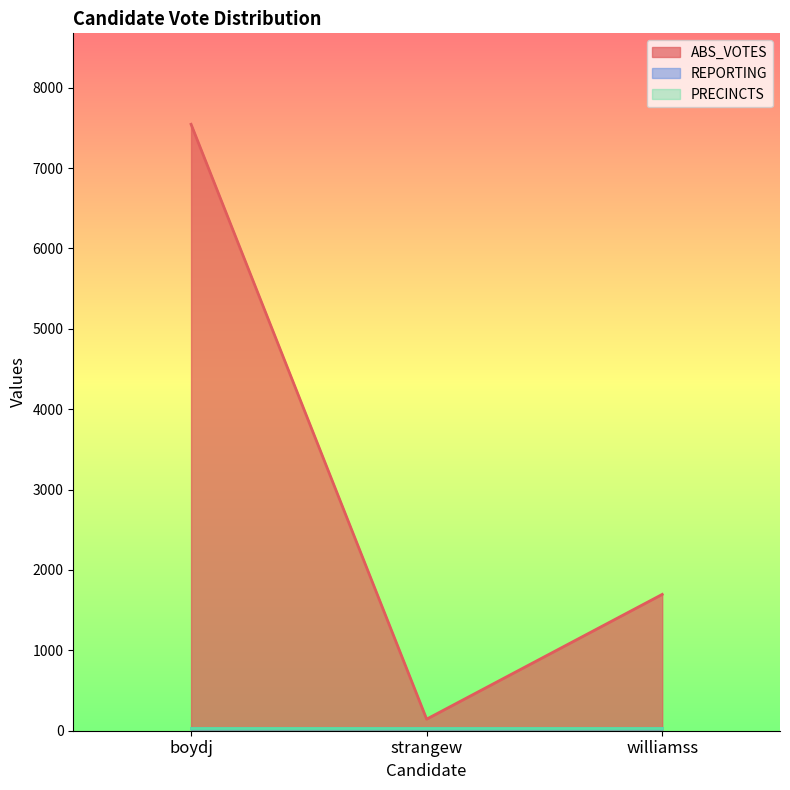

At which label does PRECINCTS reach its minimum?

boydj